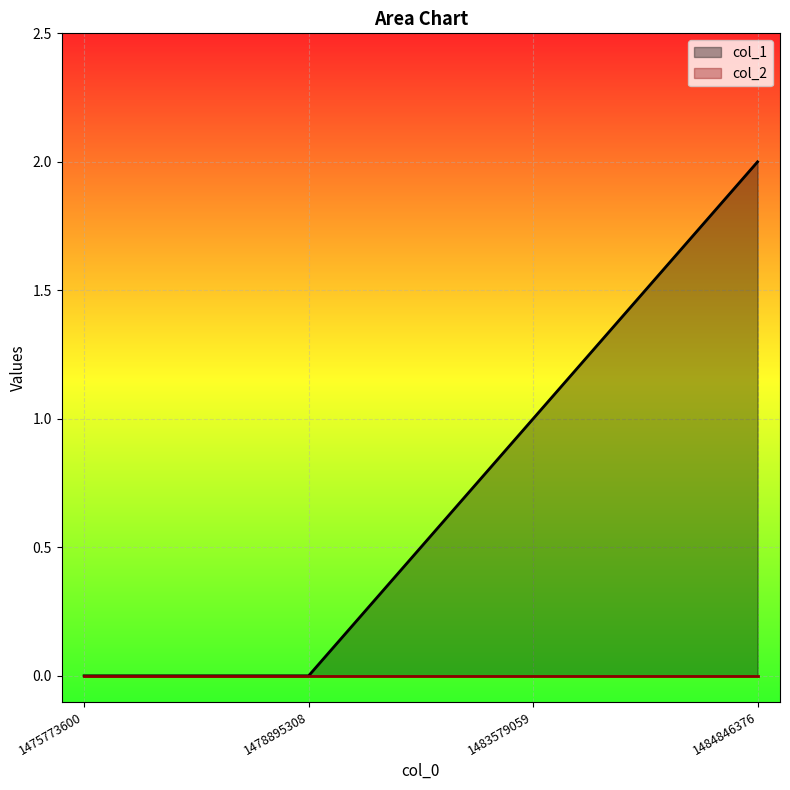

Rank the categories by value from lowest to highest.

1475773600, 1478895308, 1483579059, 1484846376